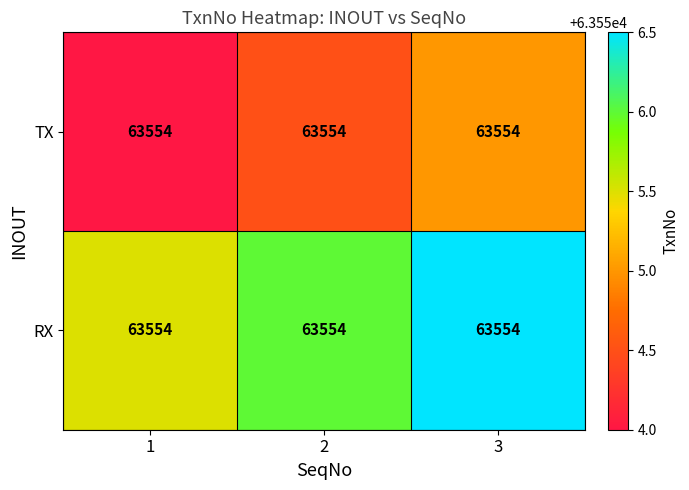

Rank the series by their average value, from lowest to highest.

TX, RX